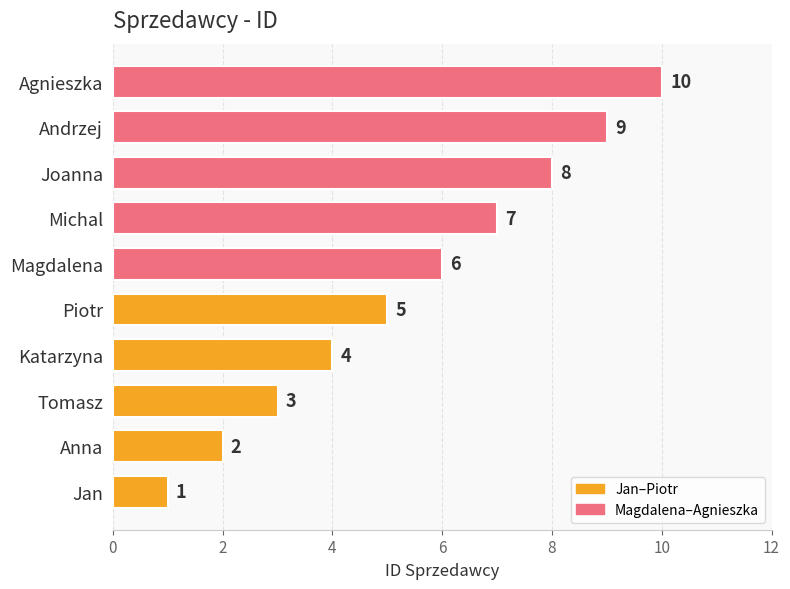

The chart shows a value of 1 at Jan. True or false?

True